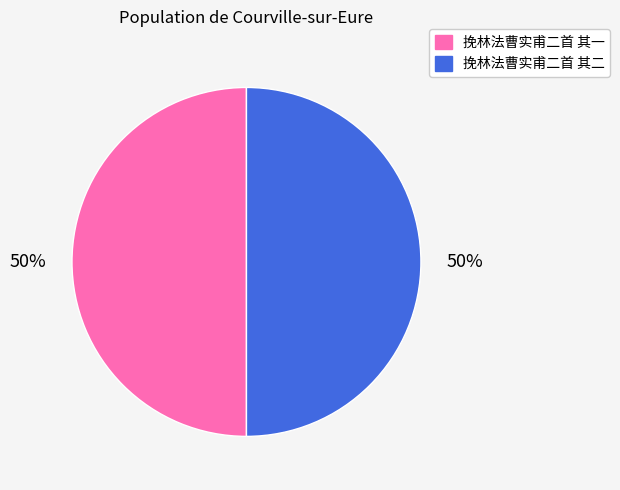

Is it true that 挽林法曹实甫二首 其一 is 50% of the pie?

True